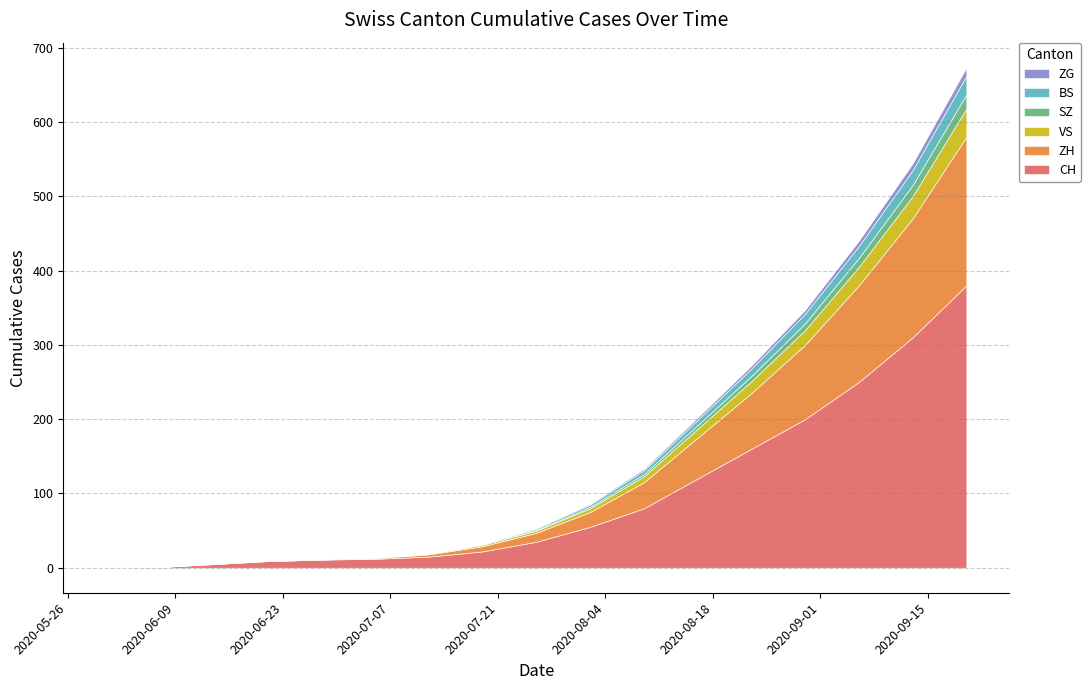

Is the value of ZH at 7 greater than the value of VS at 3?

Yes